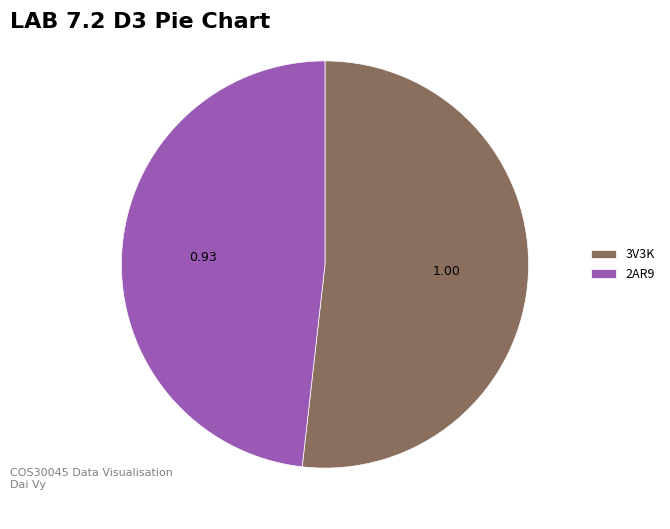

How many segments does this pie chart have?

2